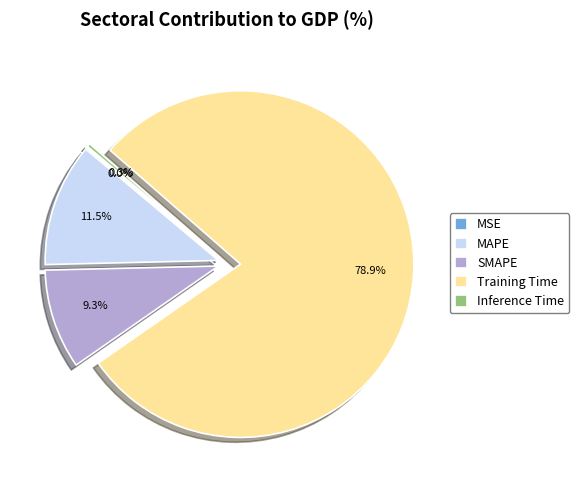

What percentage is the Training Time slice, to the nearest percent?

79%